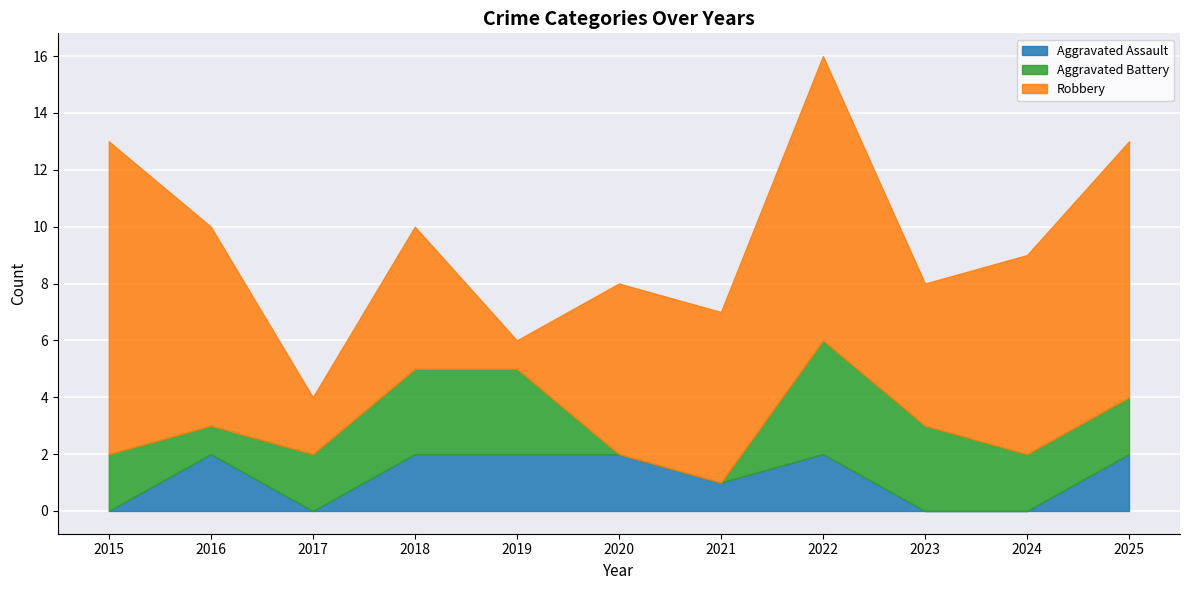

What is the value of the Aggravated Battery point at the 9th from the left?

3